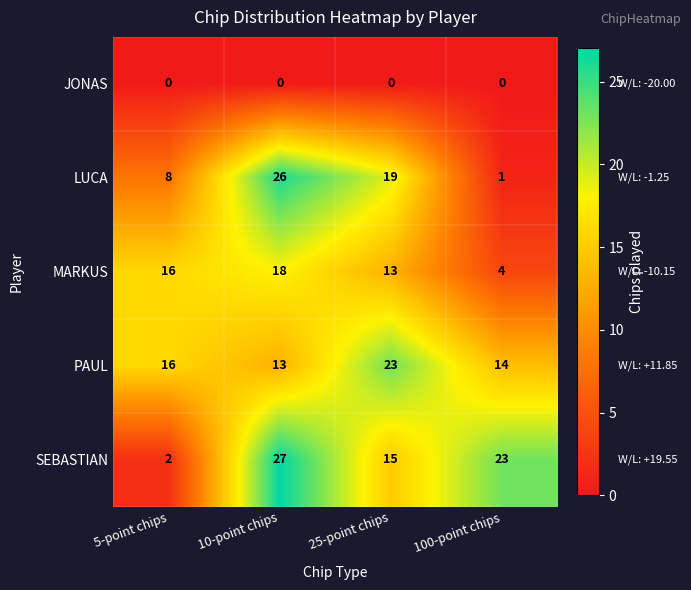

The LUCA series shows 26 at 10-point chips. True or false?

True